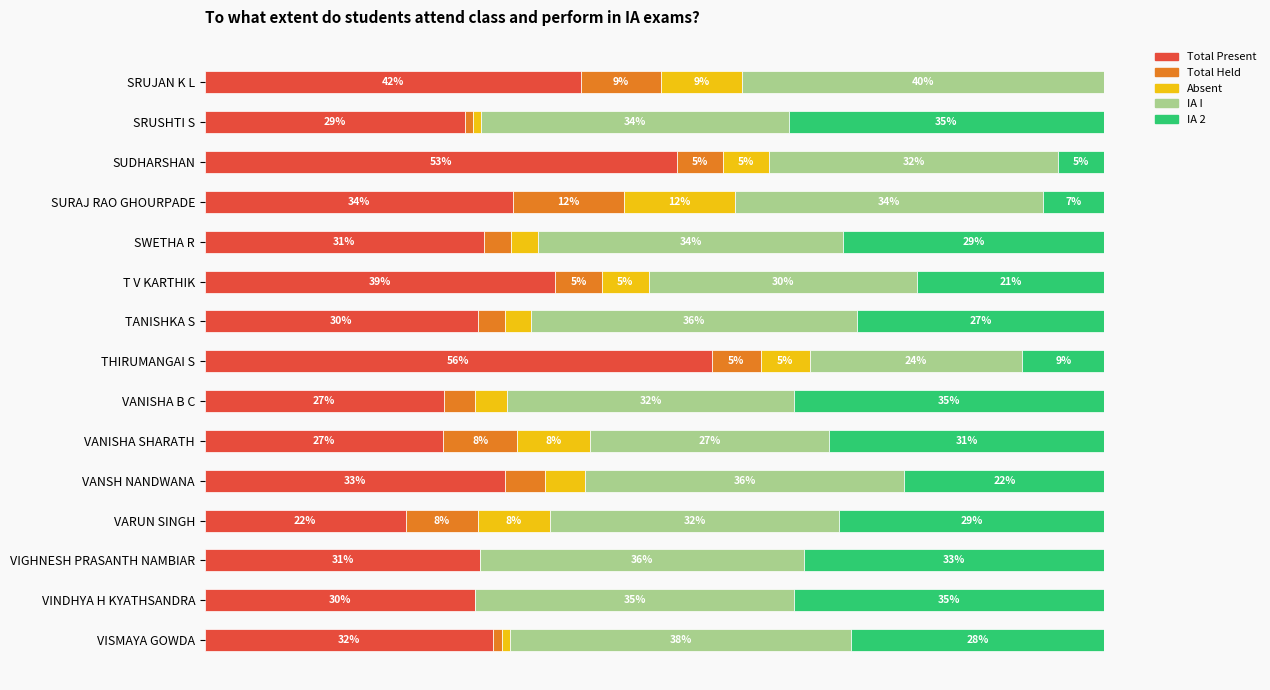

Which category has the highest value in the Total Present series?

THIRUMANGAI S